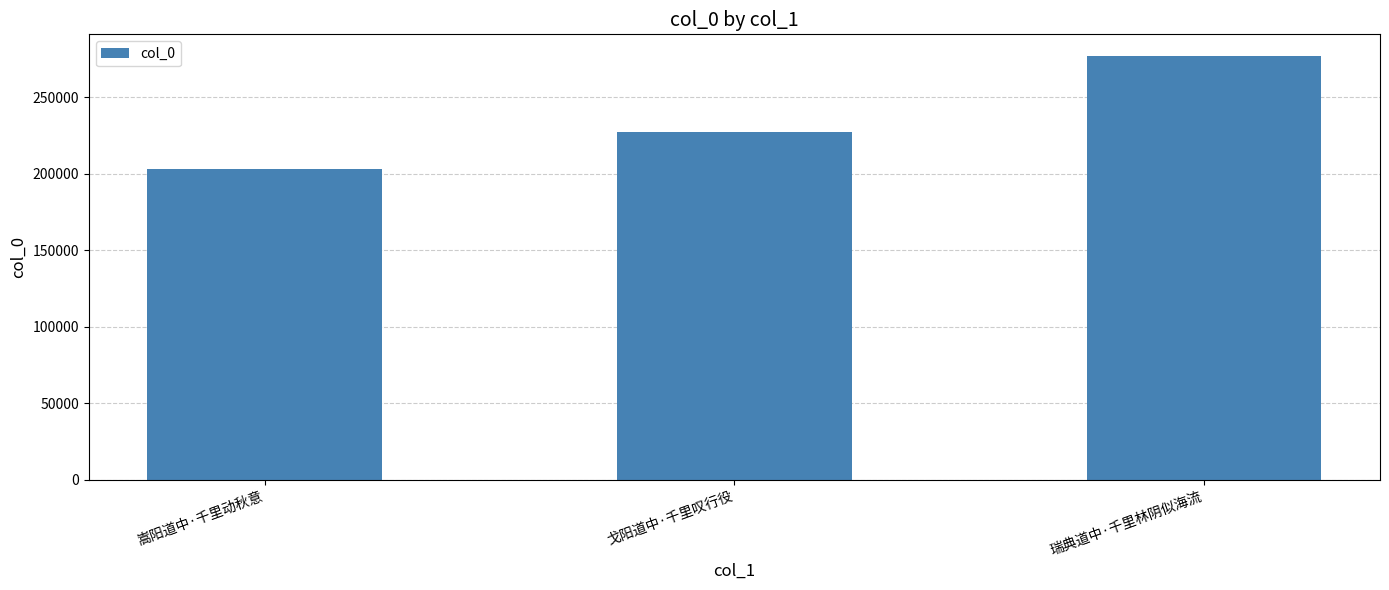

What is the change in value from 嵩阳道中·千里动秋意 to 戈阳道中·千里叹行役?

+24051